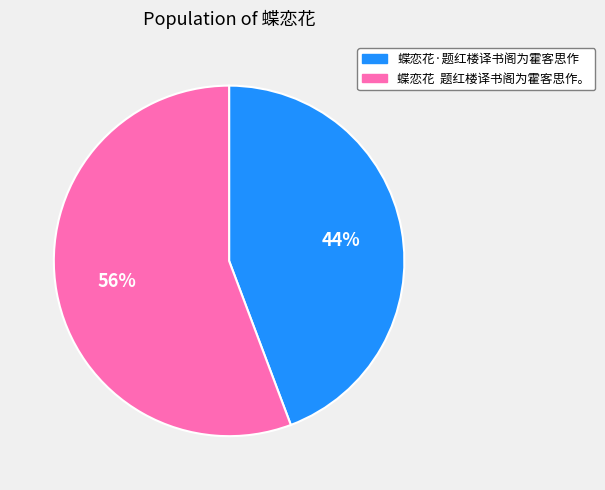

Count the number of slices in the pie.

2